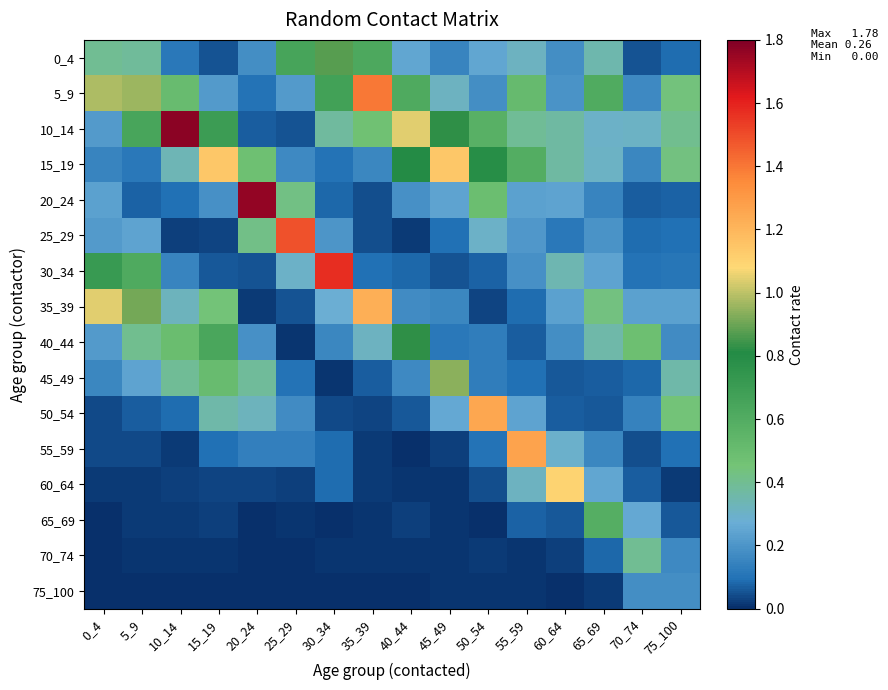

At 60_64, list the series in order from largest to smallest.

60_64, 10_14, 15_19, 30_34, 55_59, 20_24, 35_39, 5_9, 40_44, 0_4, 25_29, 50_54, 45_49, 65_69, 70_74, 75_100